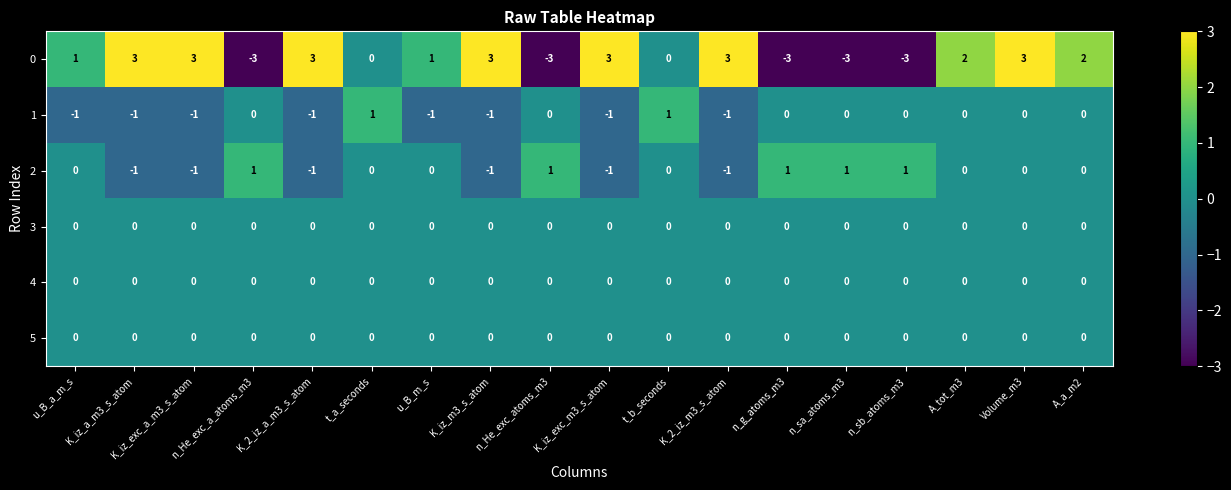

Between u_B_a_m_s and K_iz_a_m3_s_atom, which series saw the biggest shift?

0